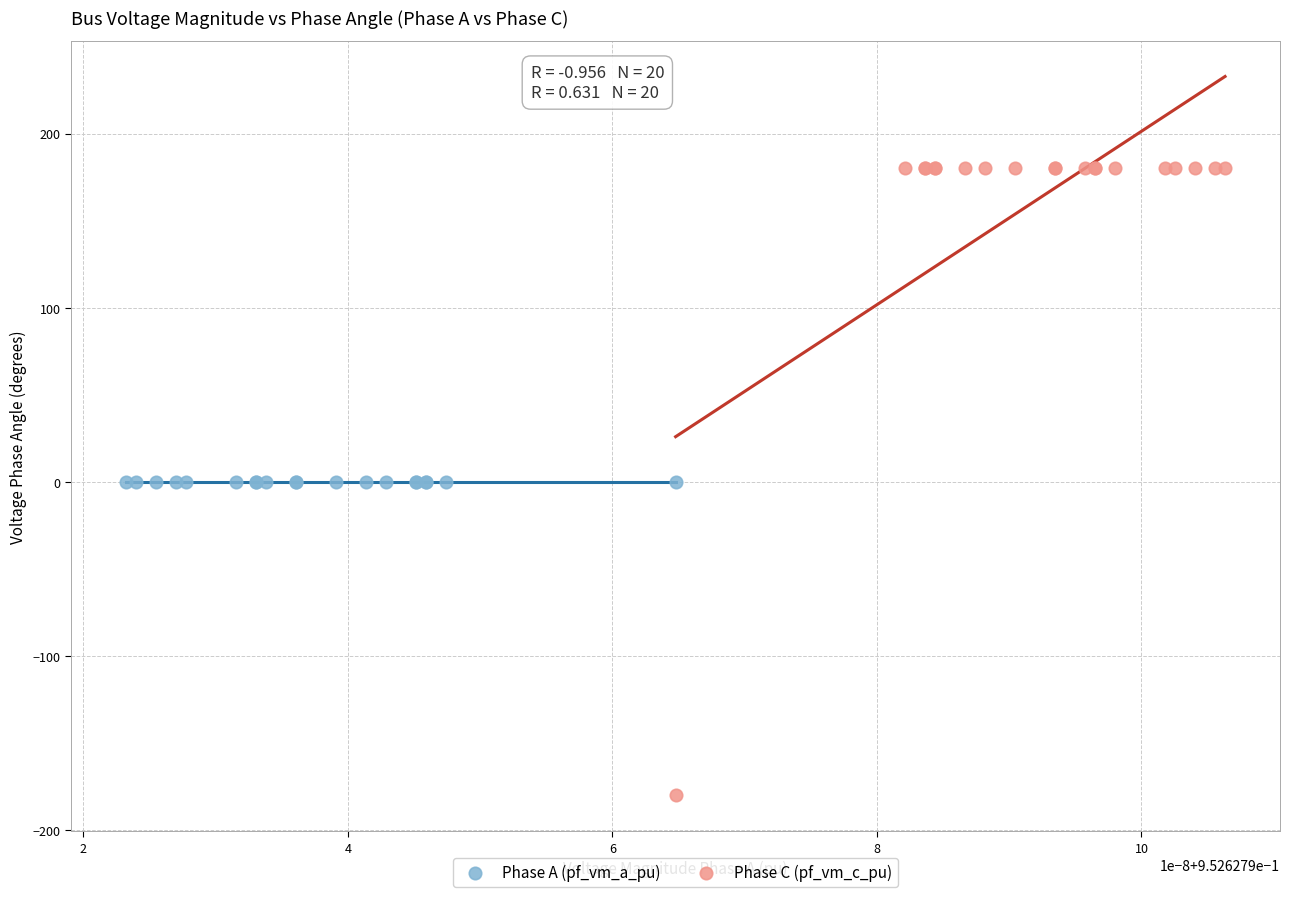

What are all the series names shown in the legend?

Phase A (pf_vm_a_pu), Phase C (pf_vm_c_pu)